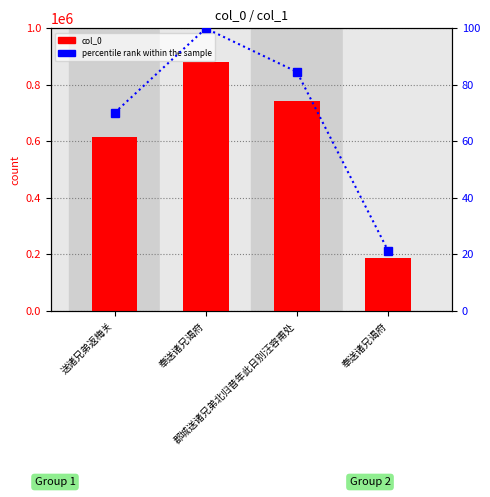

Does the chart contain stacked bars?

No